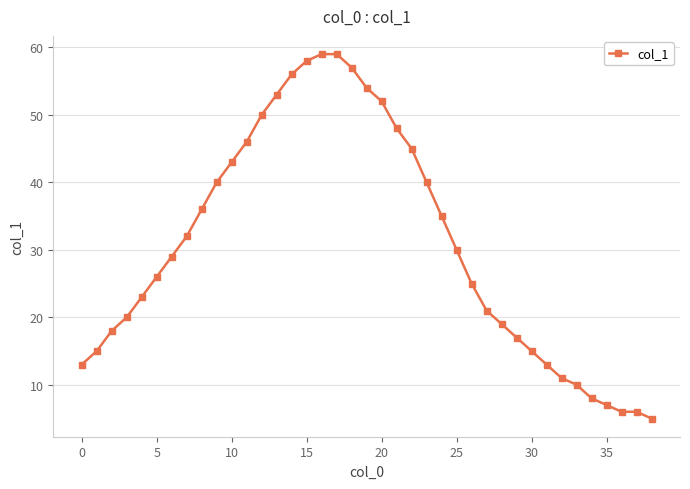

What is the smallest value displayed?

5